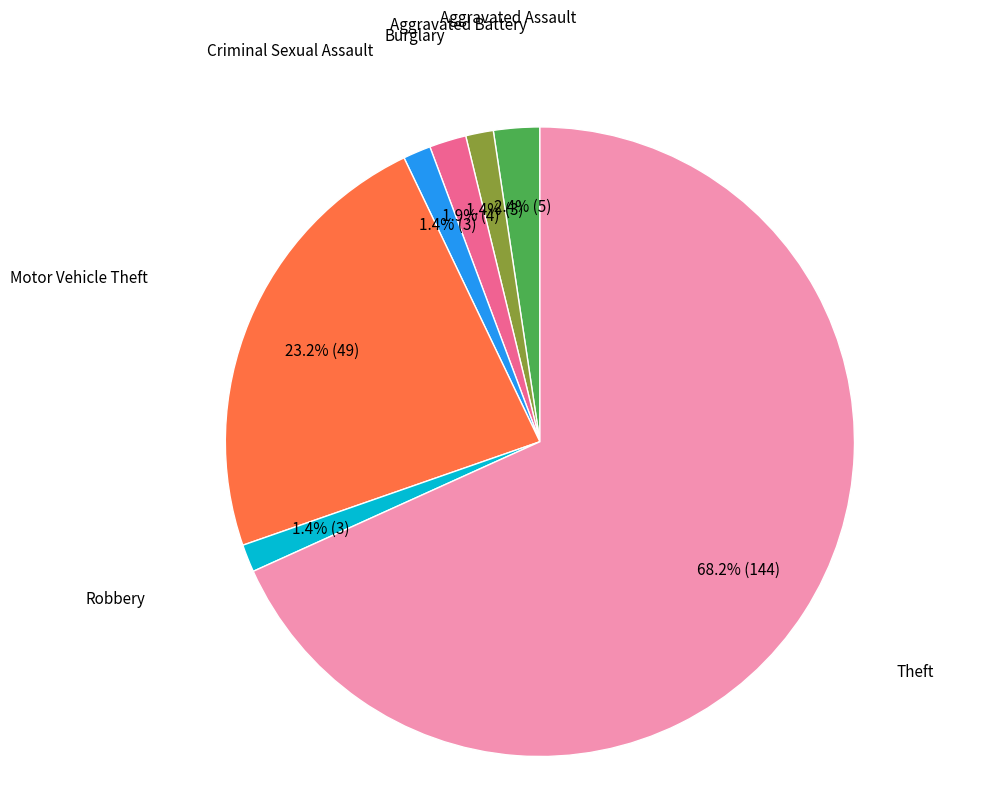

Is there any slice that represents more than half of the pie?

Yes